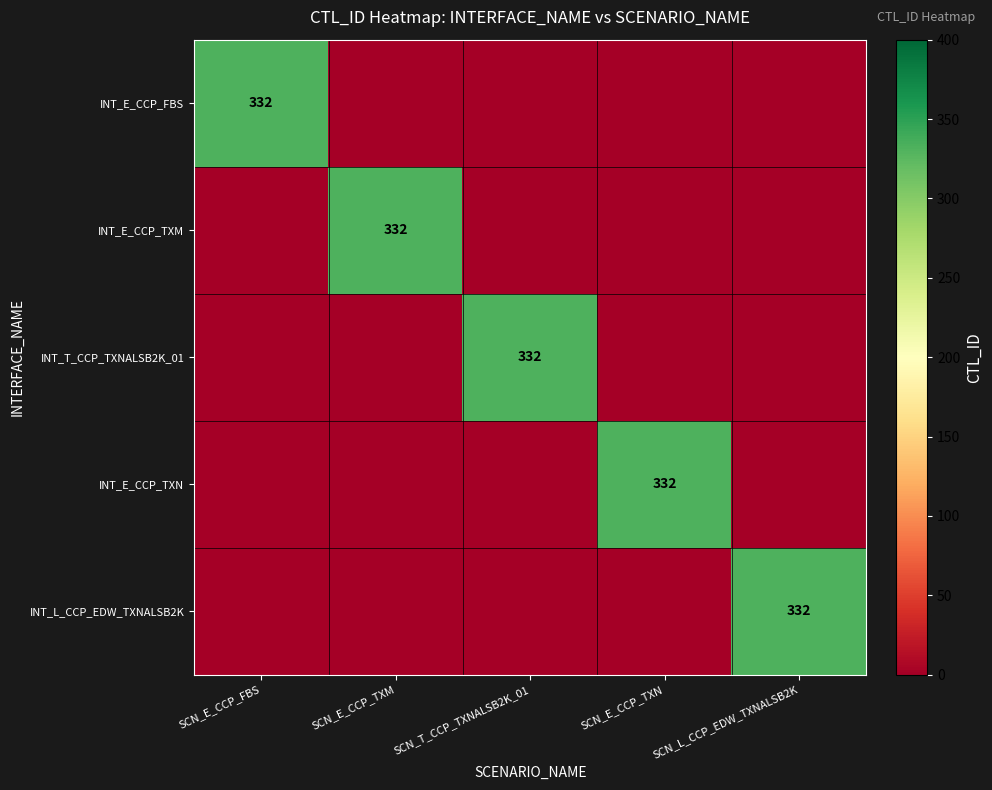

At SCN_E_CCP_TXN, list the series in order from largest to smallest.

INT_E_CCP_TXN, INT_E_CCP_FBS, INT_E_CCP_TXM, INT_T_CCP_TXNALSB2K_01, INT_L_CCP_EDW_TXNALSB2K